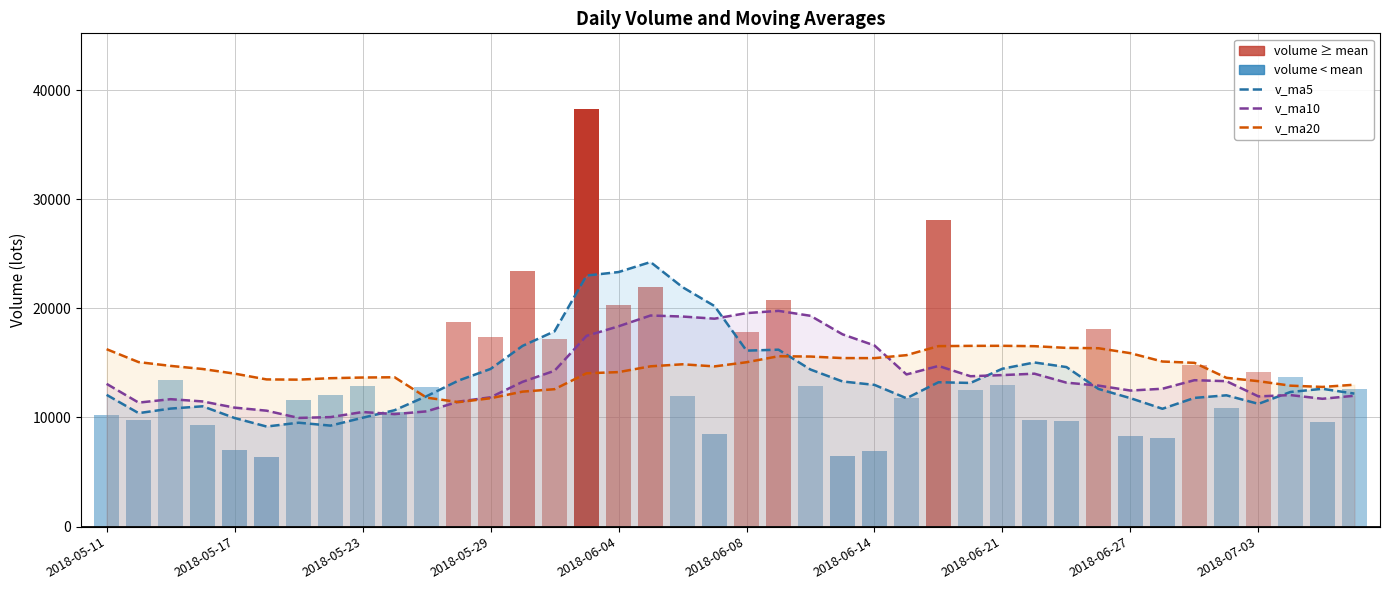

What is the sum of the v_ma5 line values at 13 and 36?

27809.0